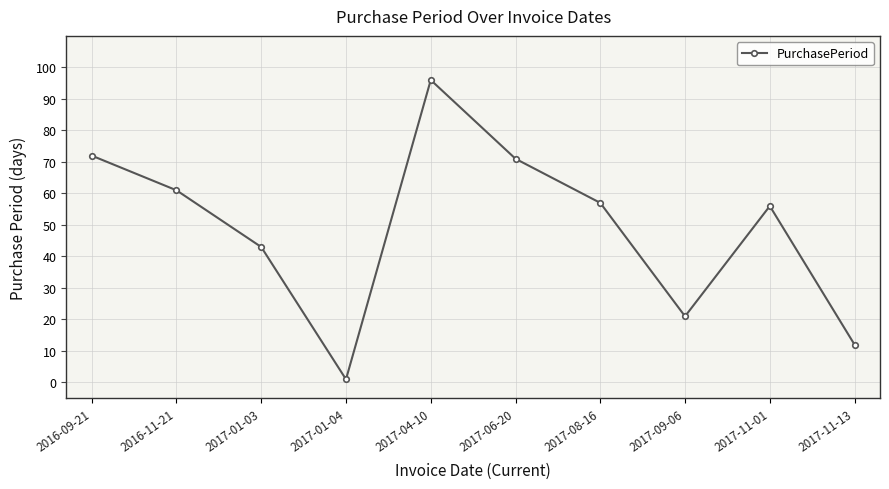

What is the greatest value displayed?

96